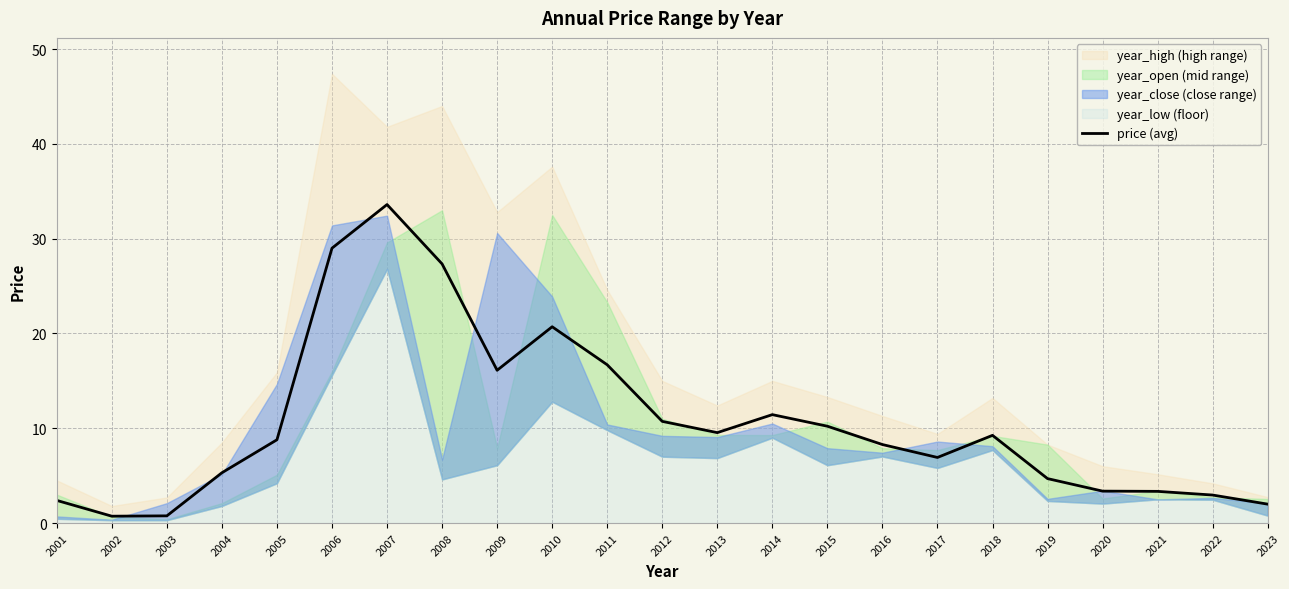

The value at 2008 is 27.3. True or false?

True